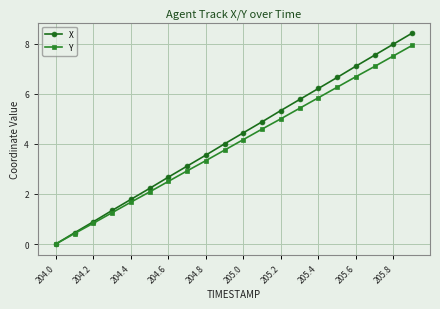

What is the value of the X point at the 13th from the left?

5.3